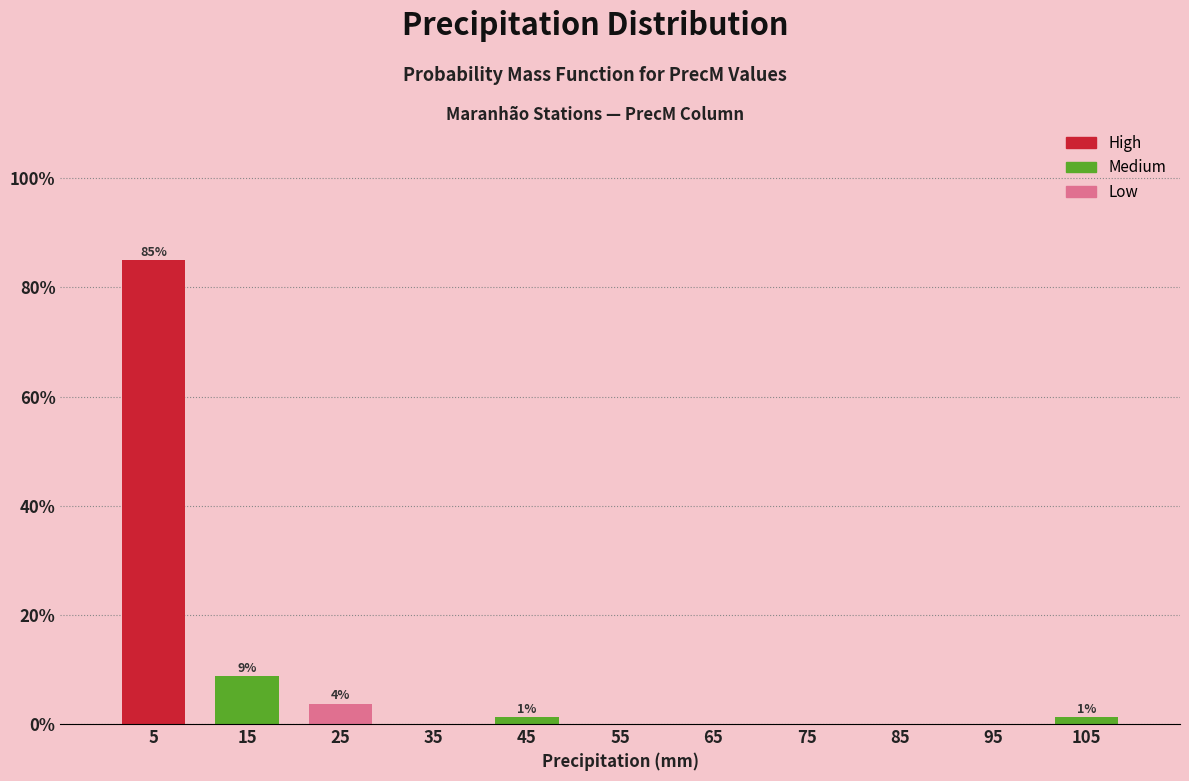

Which range on the x-axis has the tallest bar?

0 to 10